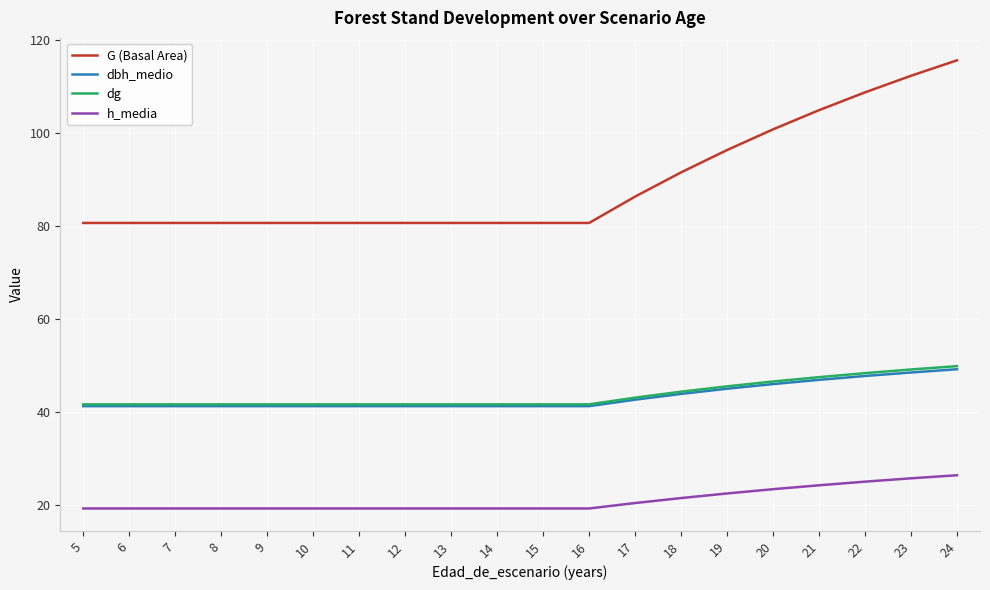

What is the approximate value of dbh_medio at 15?

41.2